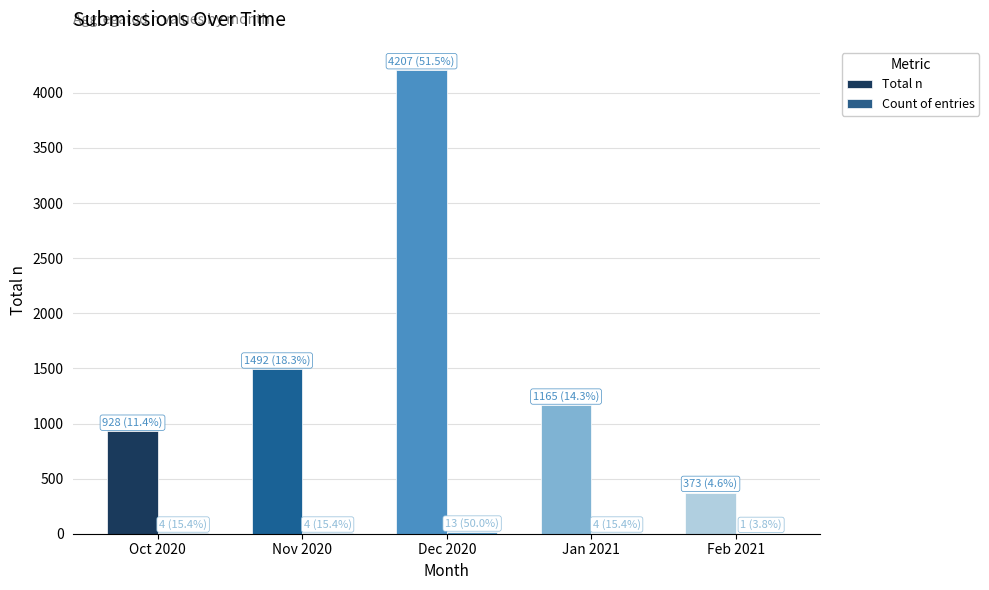

True or false: Total n has a value of 79 at Feb 2021.

False